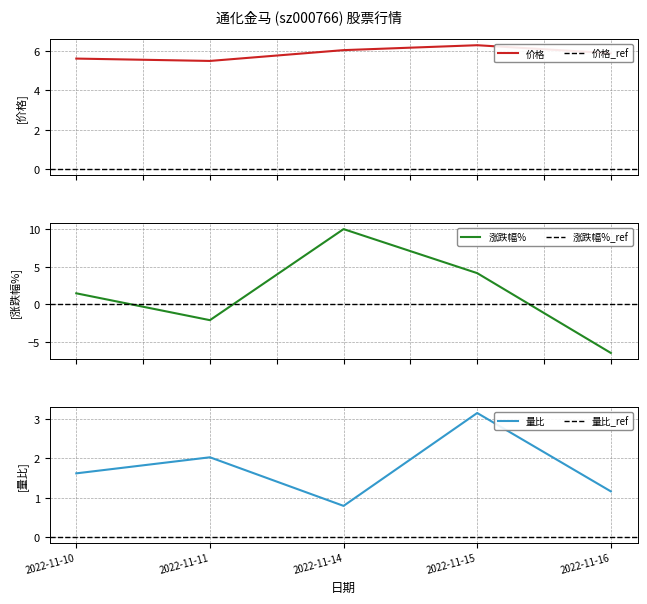

In 量比, how many points are lower than both neighbors (excluding endpoints)?

1